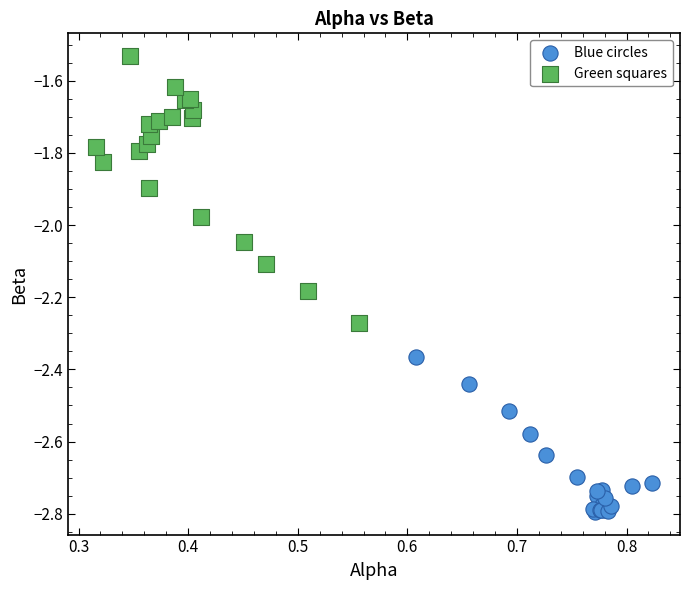

Which series contains the highest Y value?

Green squares